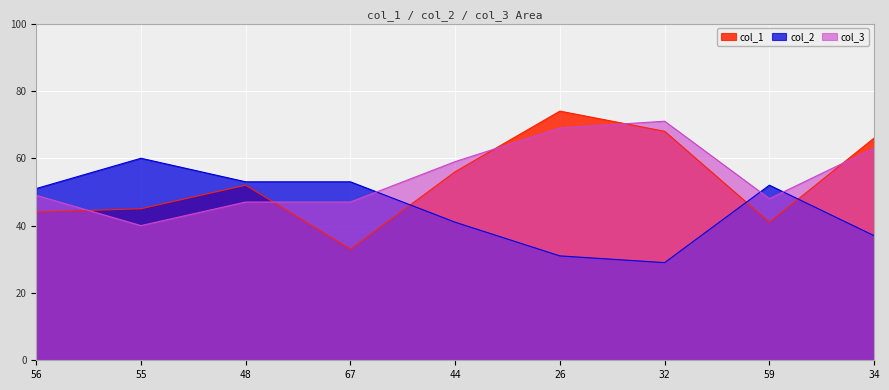

What is the smallest value displayed?

29